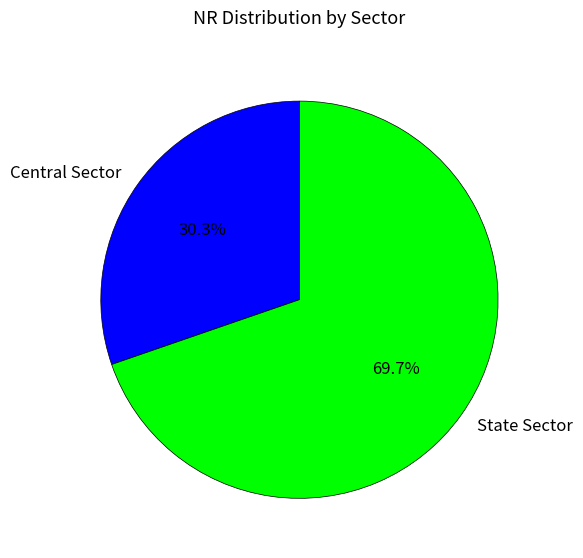

Which slice is the largest?

State Sector